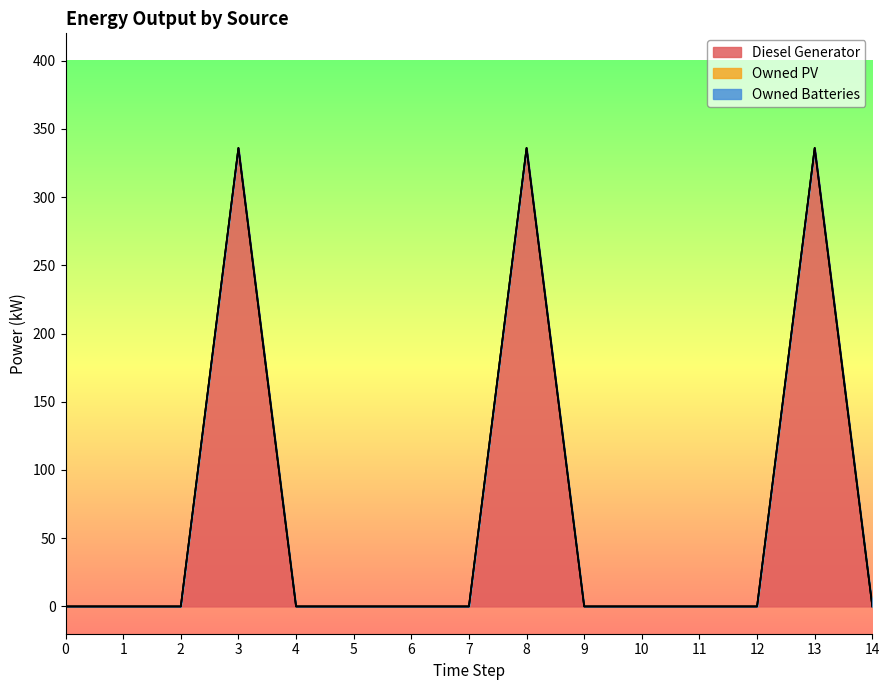

True or false: Owned Batteries and Diesel Generator cross at least once.

False